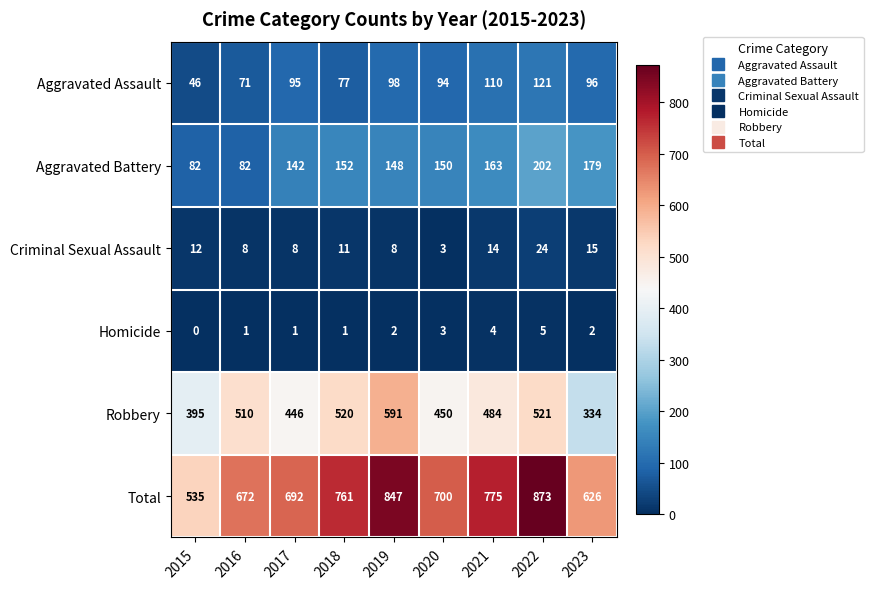

Is it true that Total equals 626 at 2023?

True